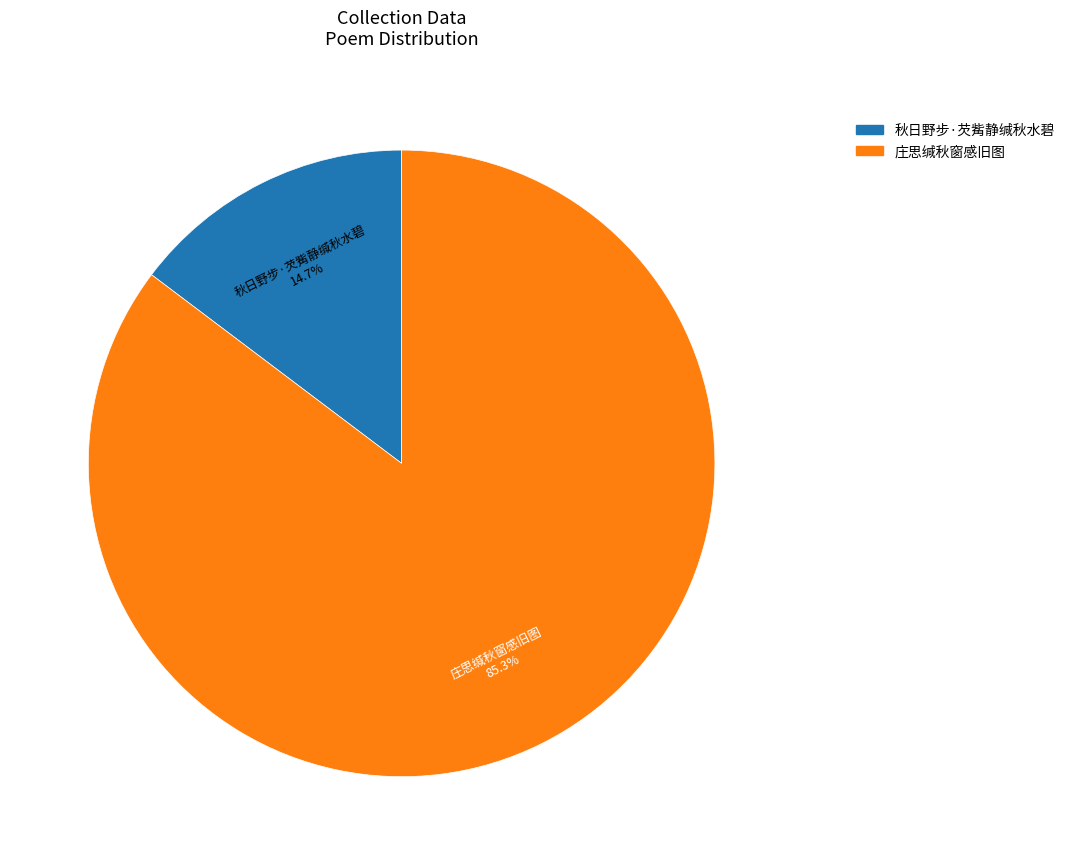

Which category has the smallest portion of the pie?

秋日野步·芡觜静缄秋水碧